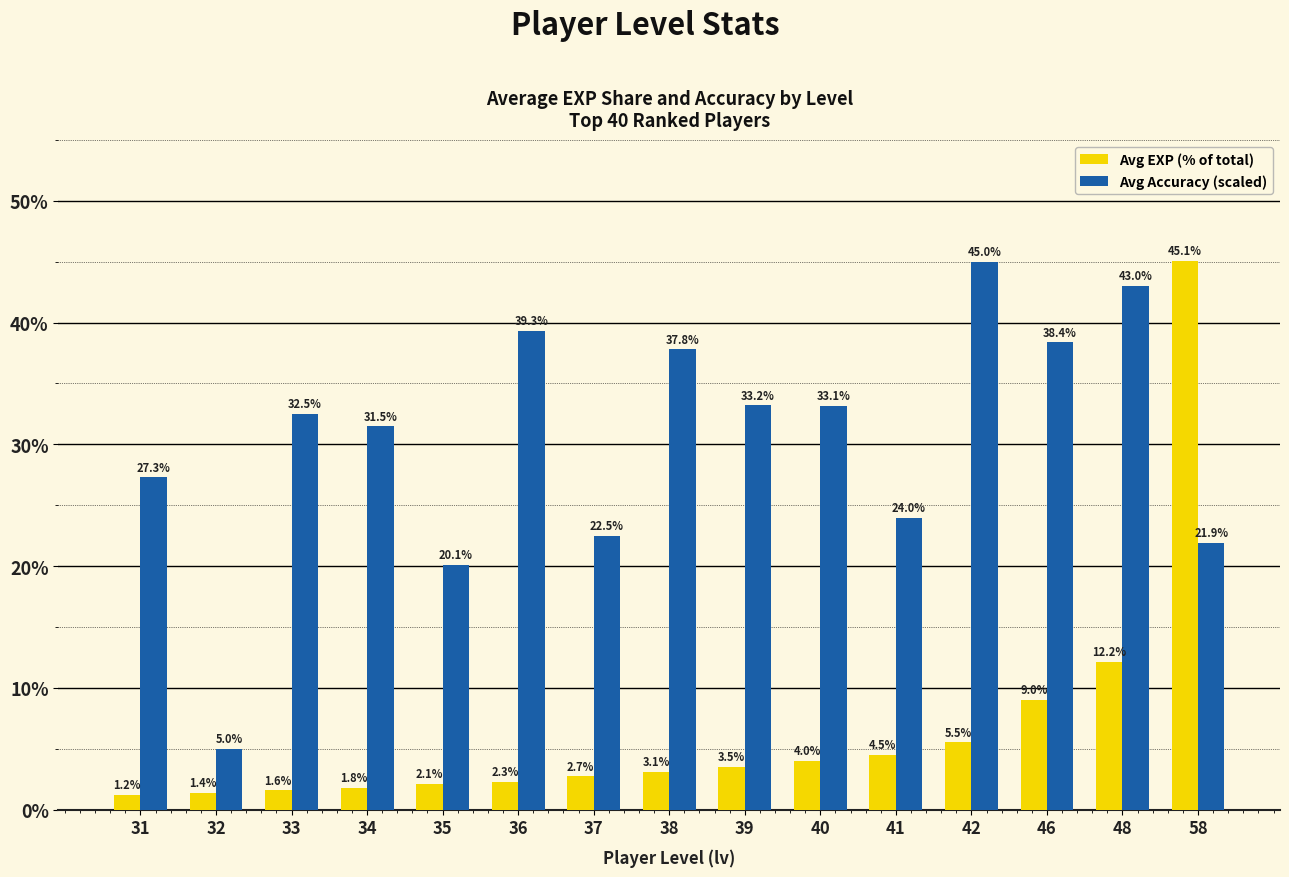

How many bars are there in total?

30